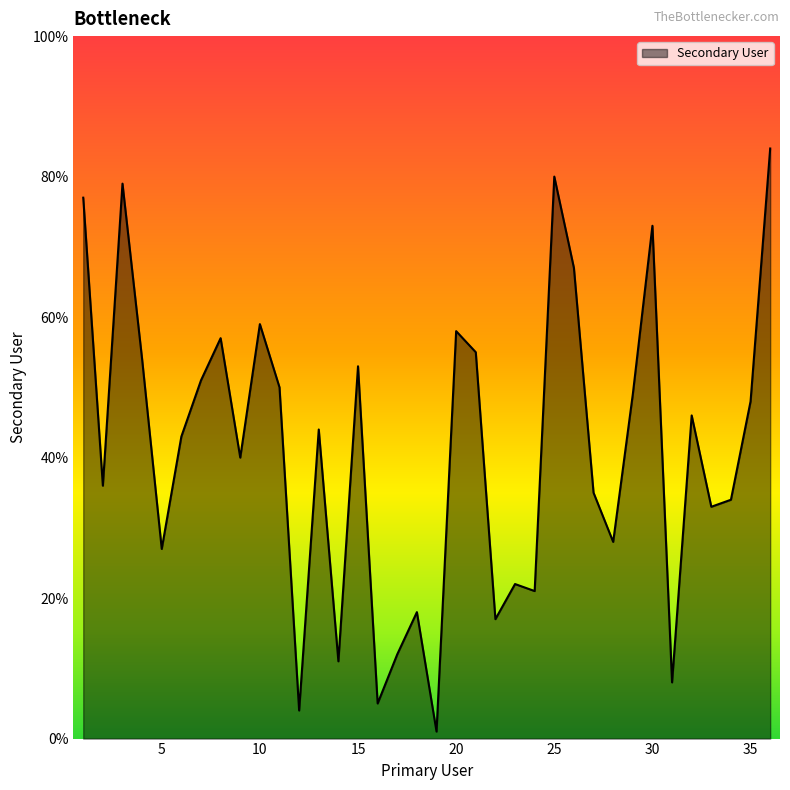

What is the maximum value shown in the chart?

84